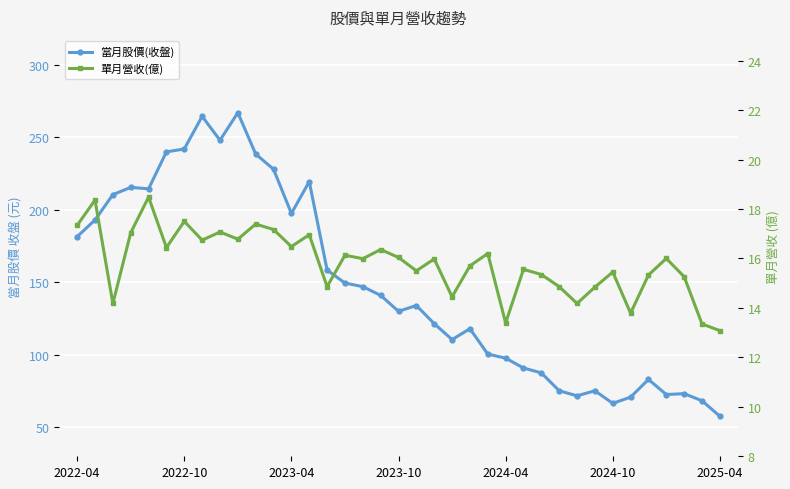

Between 2024-10 and 14, which series saw the biggest shift?

當月股價(收盤)